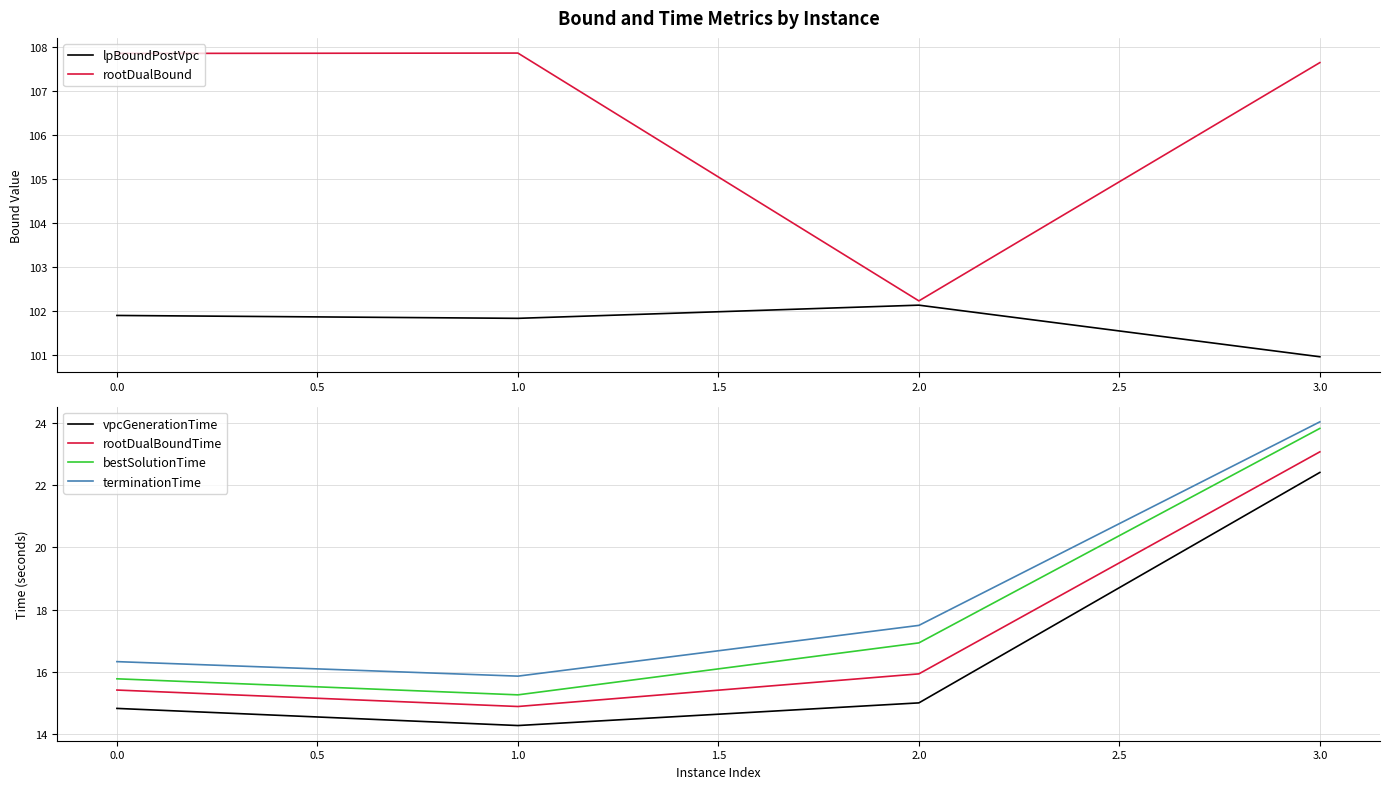

Is it true that rootDualBoundTime equals 23.1 at 3.0?

True